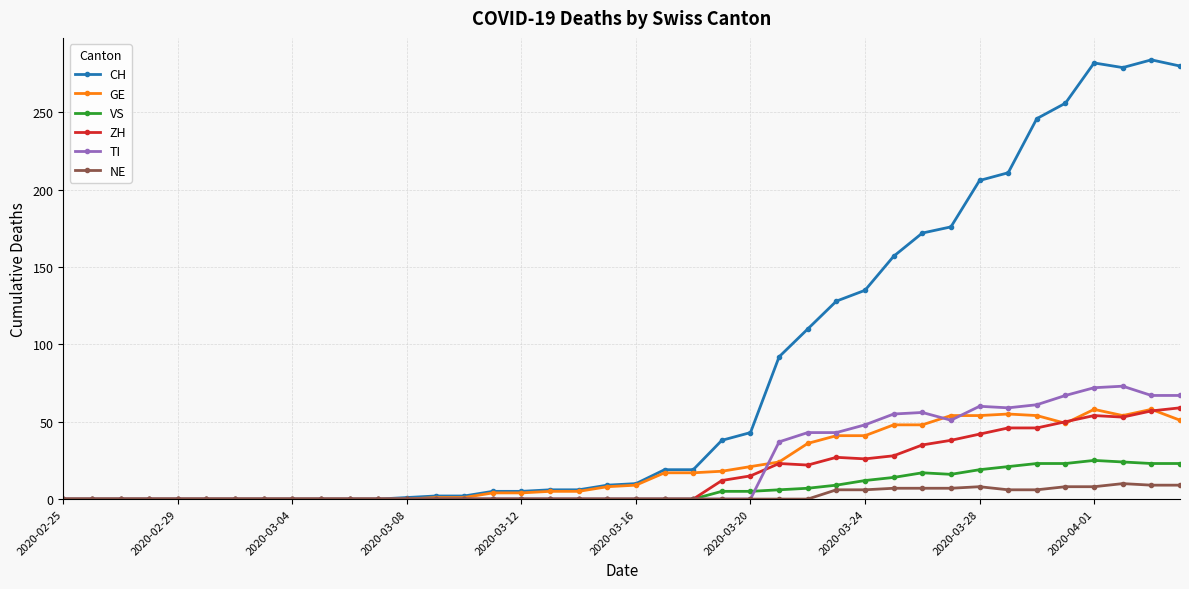

What are all the series names shown in the legend?

CH, GE, VS, ZH, TI, NE